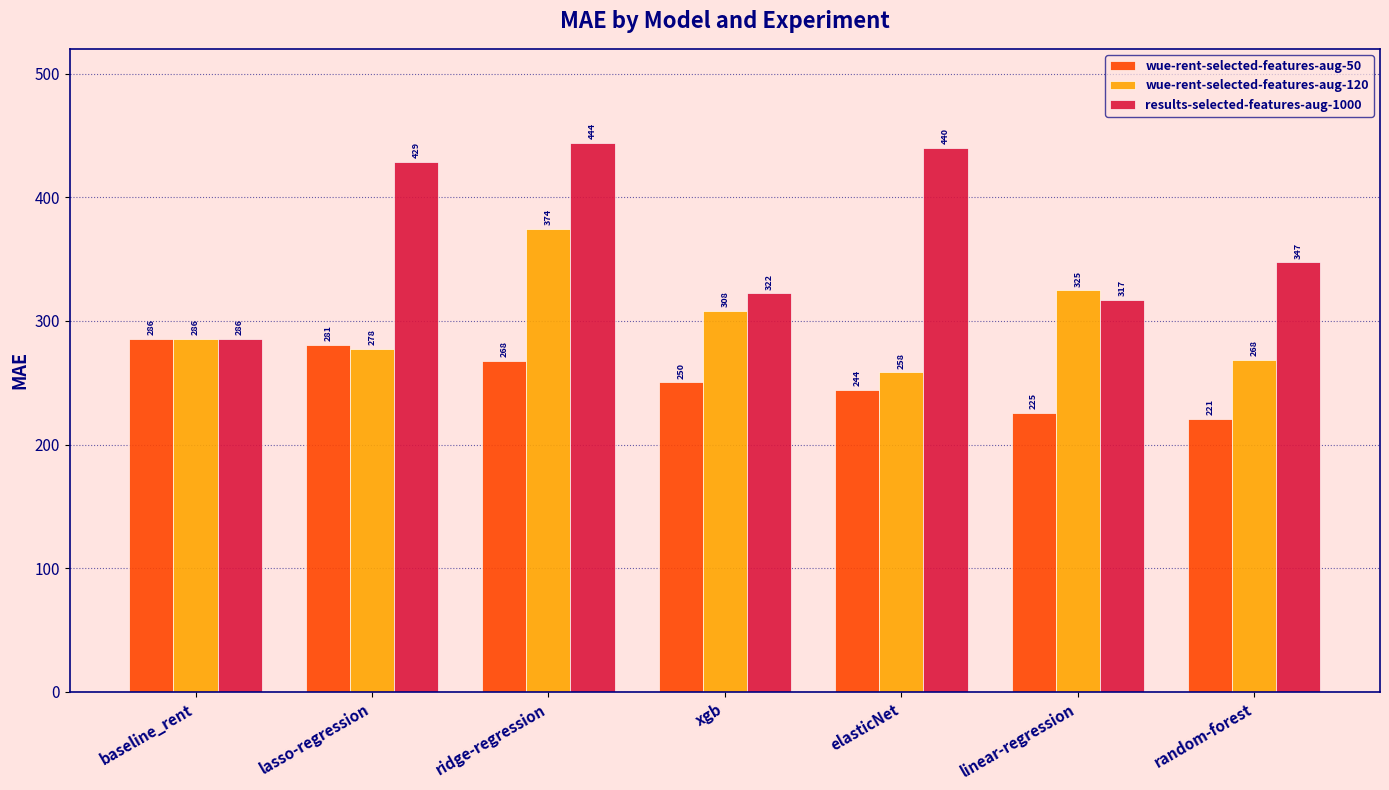

The value of wue-rent-selected-features-aug-50 at xgb is 250.3. True or false?

True